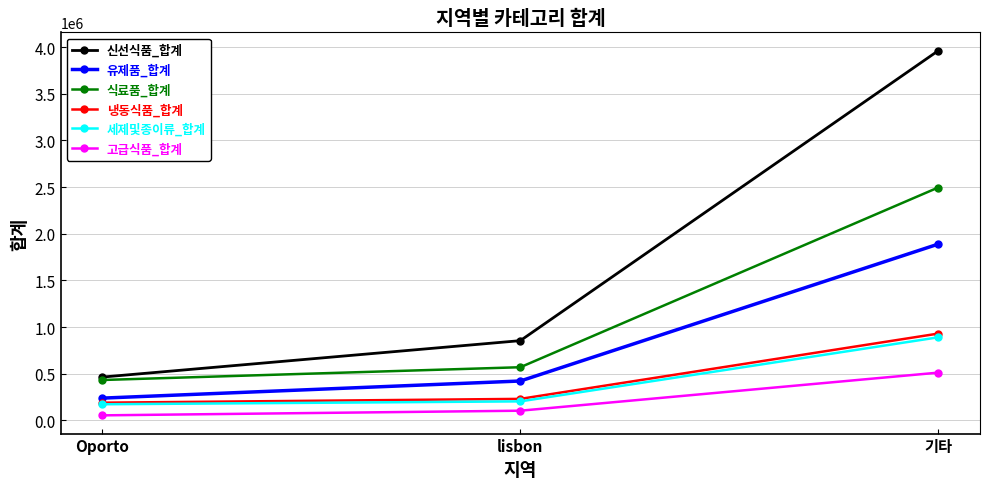

How many data points in 세제및종이류_합계 are less than 204136?

1